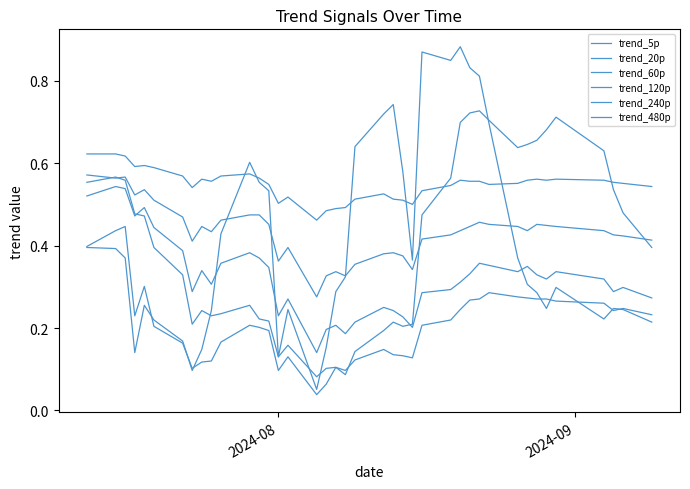

What is the sum of all trend_60p values?

10.1